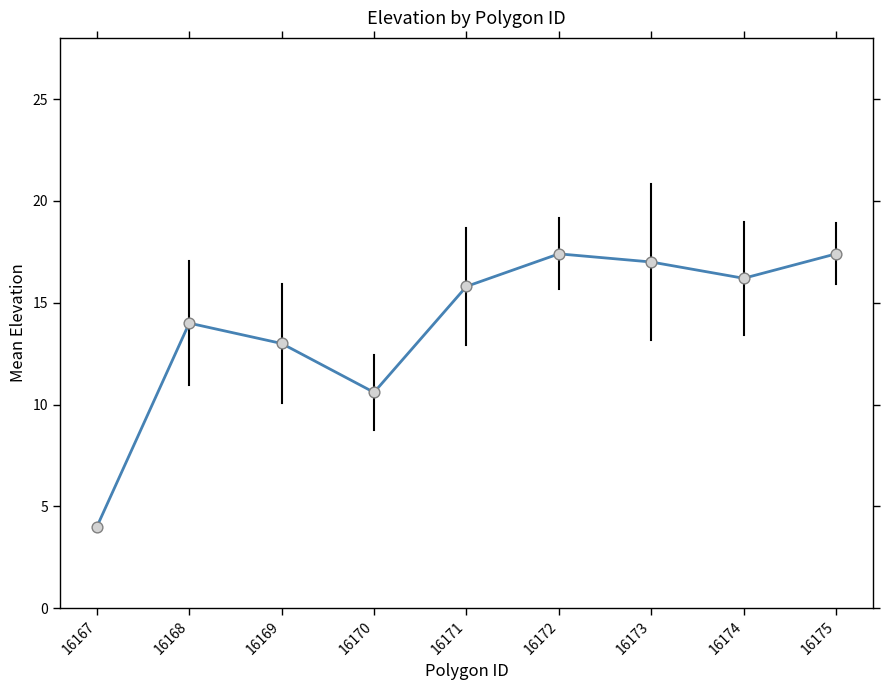

Which has a higher value, 16169 or 16173?

16173